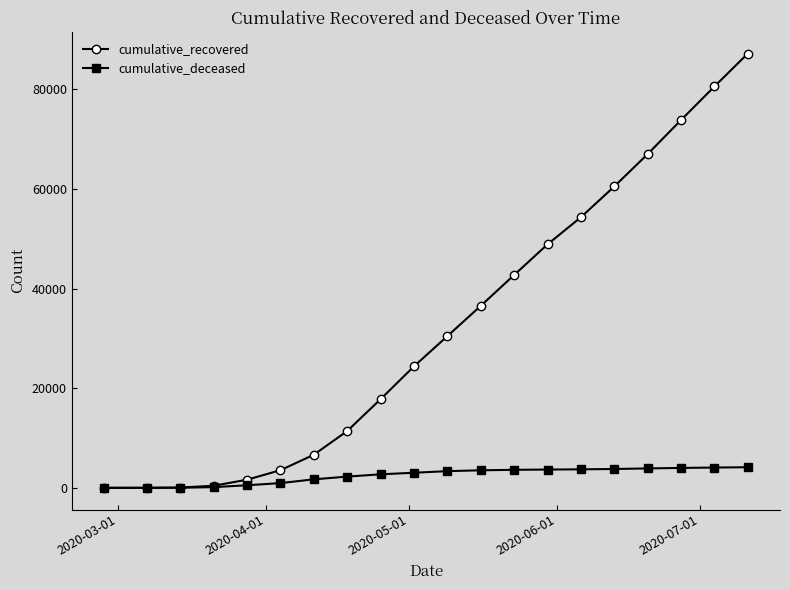

Rank the series by their maximum value, from lowest to highest.

cumulative_deceased, cumulative_recovered